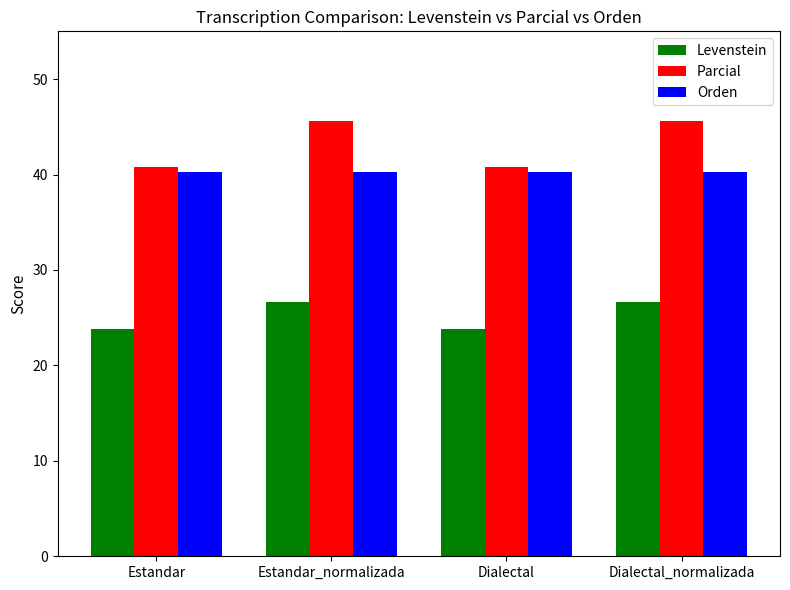

True or false: Levenstein has a value of 26.7 at Estandar_normalizada.

True